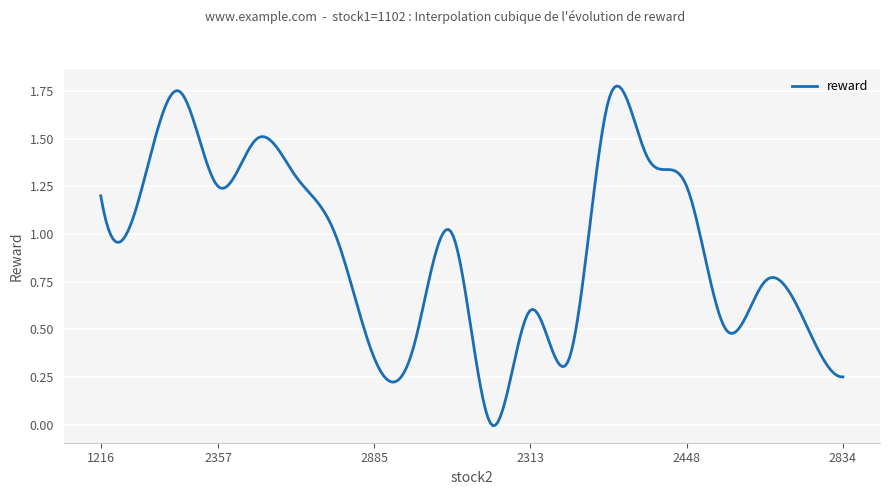

Reading right to left, transcribe all the data shown in this chart.

0.2	0.6	0.8	0.5	1.2	1.4	1.7	0.3	0.6	0.0	1.0	0.4	0.3	1.0	1.3	1.5	1.2	1.8	1.2	1.2